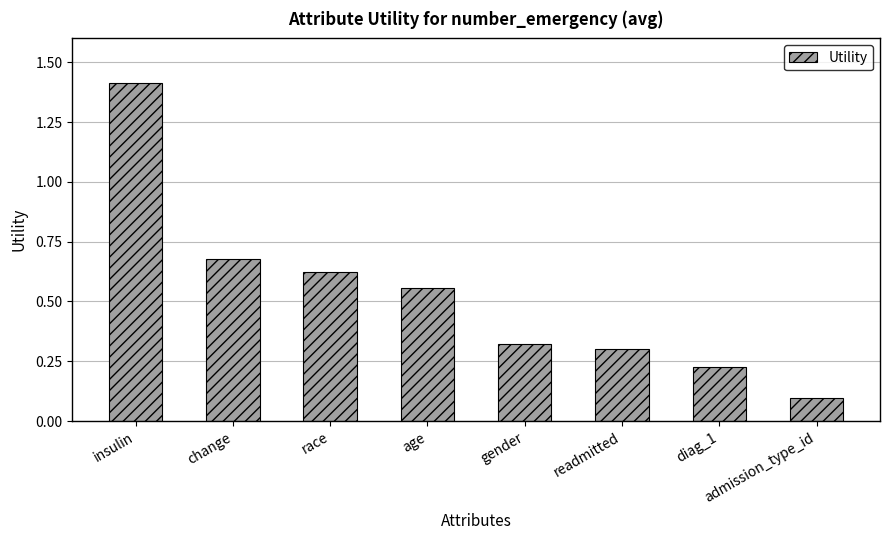

The value at gender is 0.3. True or false?

True